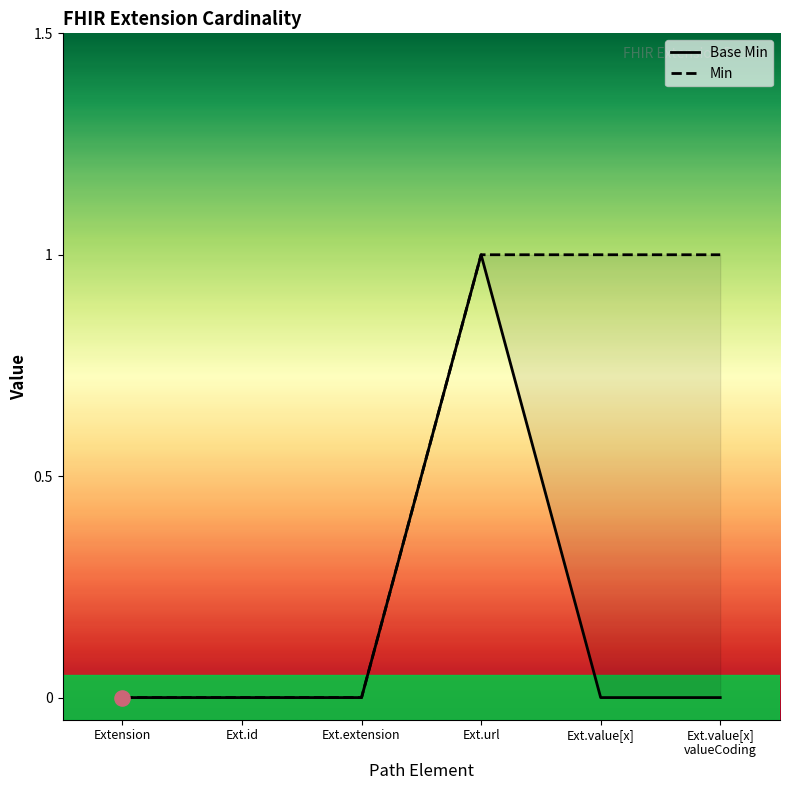

Which series contains the lowest Y value?

Base Min